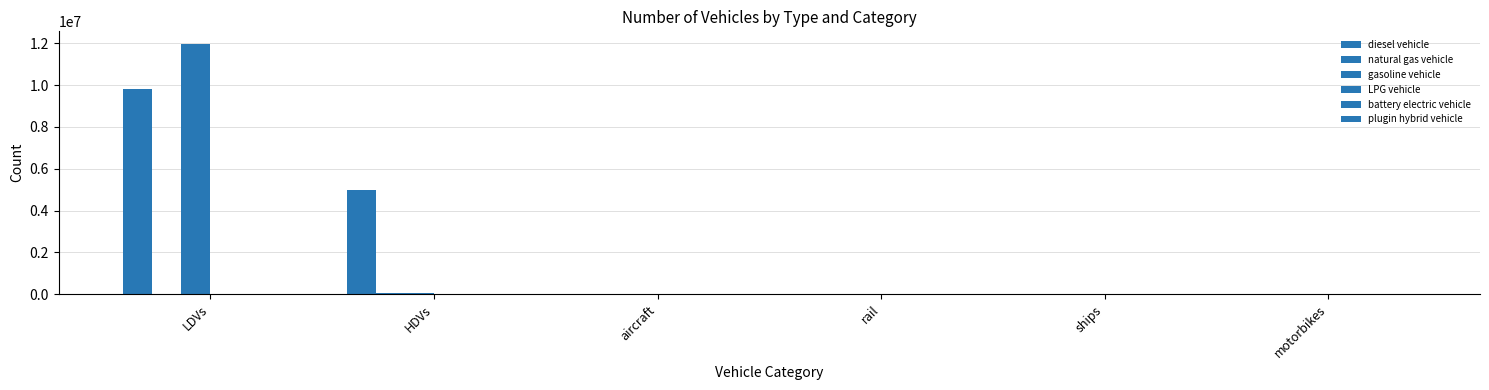

At which category is the sum across all series the highest?

LDVs